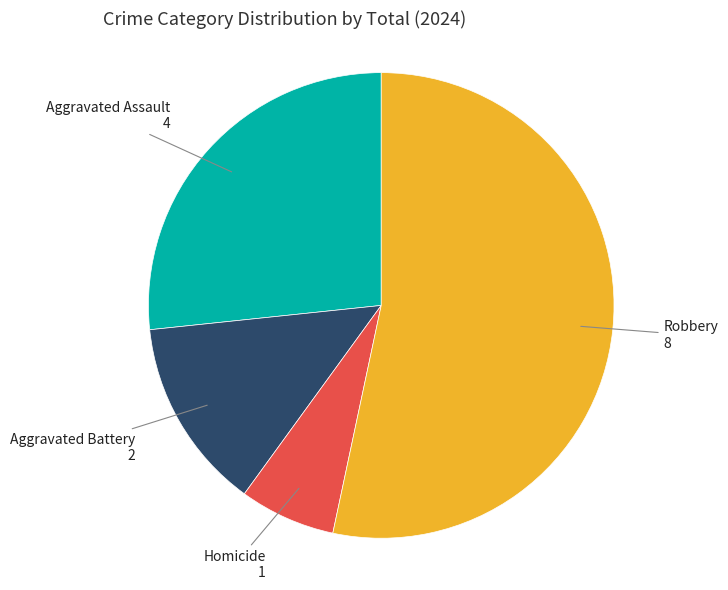

Does any single category account for the majority?

Yes